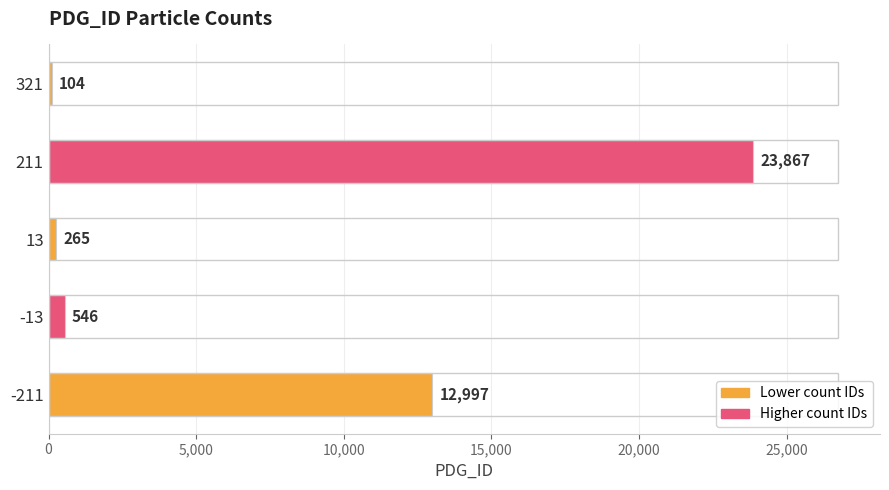

How many values are below 546?

2